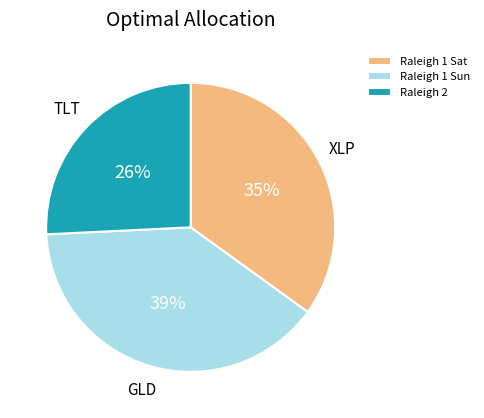

Does any single category account for the majority?

No